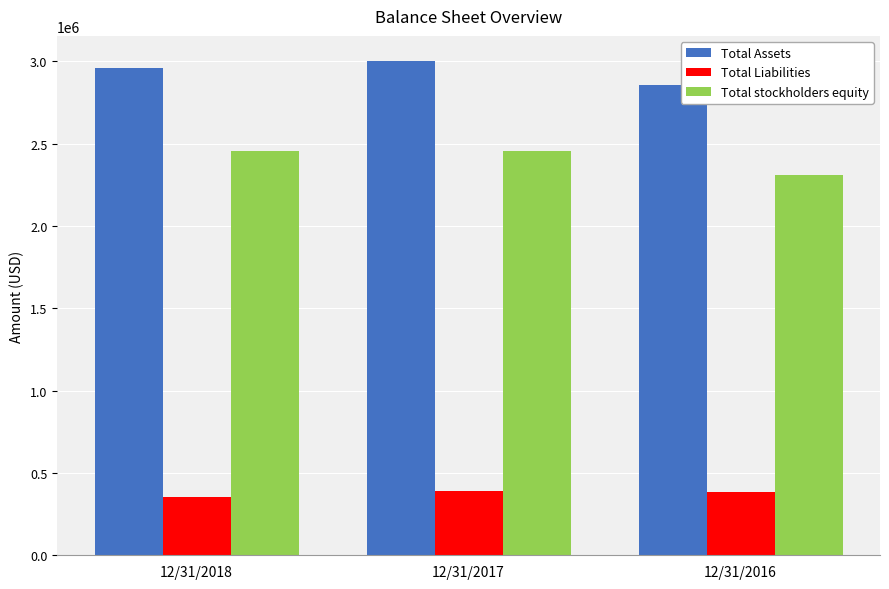

What is the spread (max minus min) of values at 12/31/2017?

2610373